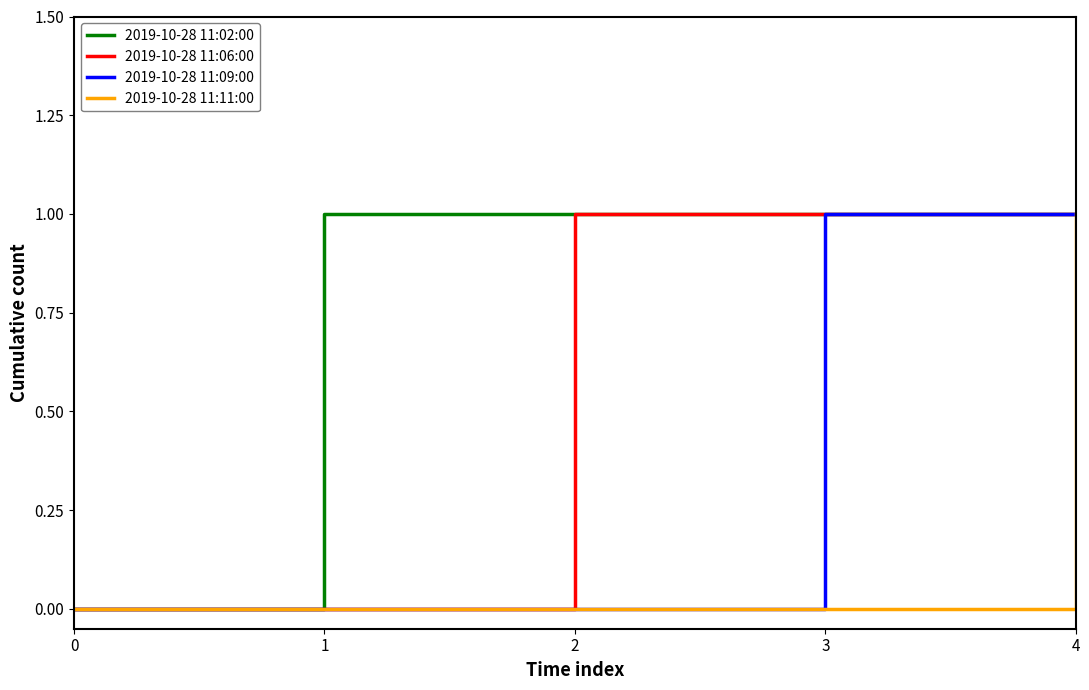

Rank the series by their average value, from highest to lowest.

2019-10-28 11:02:00, 2019-10-28 11:06:00, 2019-10-28 11:09:00, 2019-10-28 11:11:00